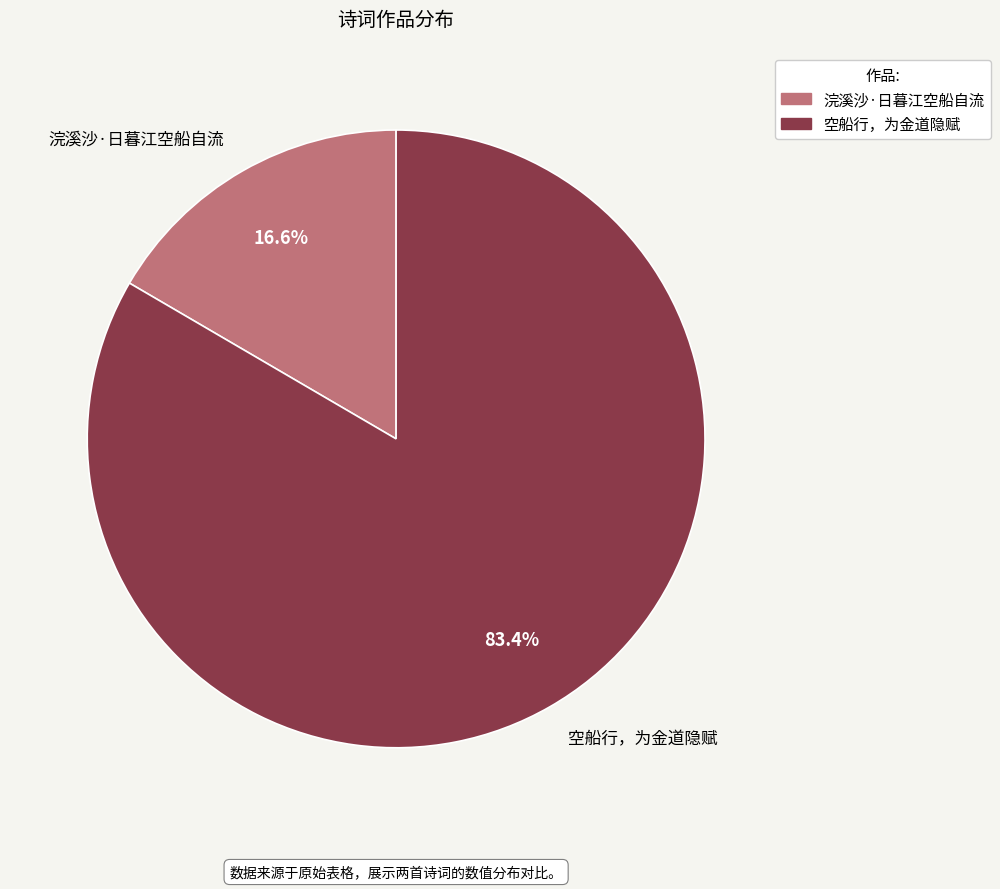

Do 浣溪沙·日暮江空船自流 and 空船行，为金道隐赋 together represent more than half of the pie?

Yes